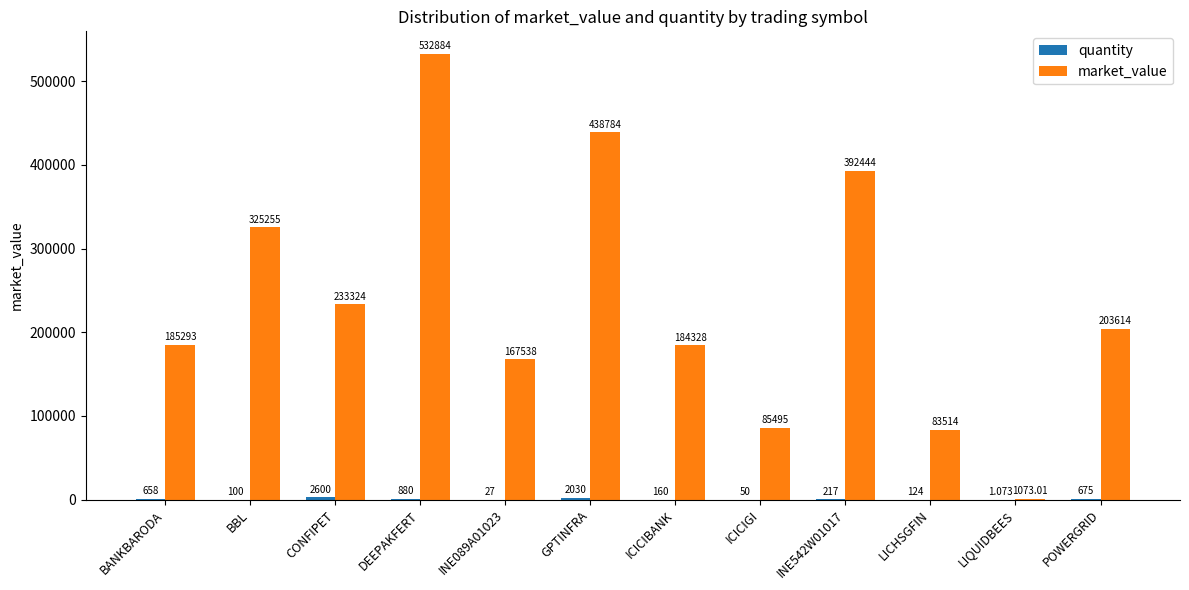

How many distinct data groups are displayed?

2